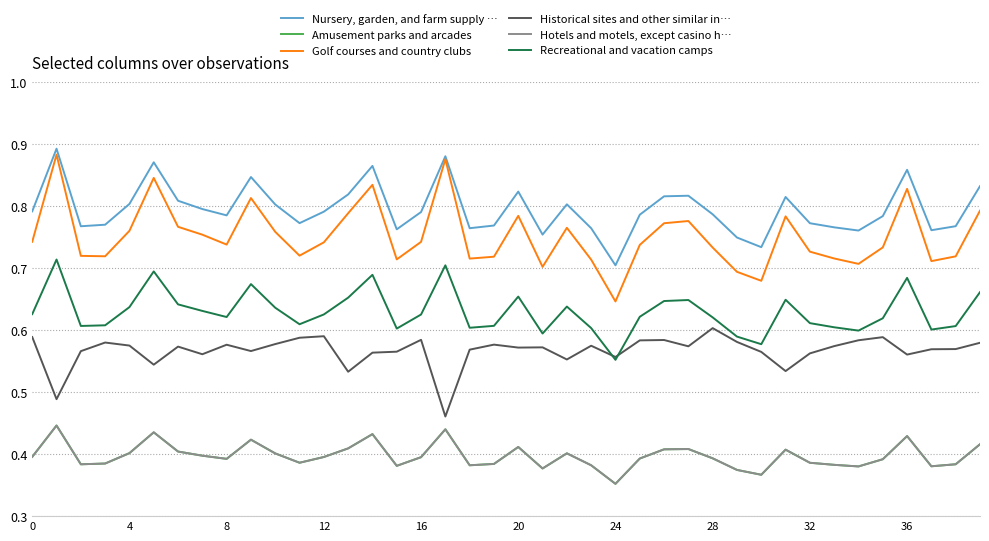

Does the chart display data point markers on the line(s)?

No